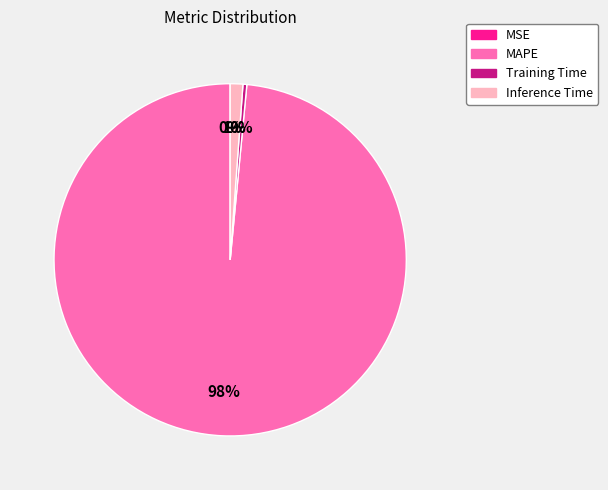

What is the largest slice in the pie chart?

MAPE